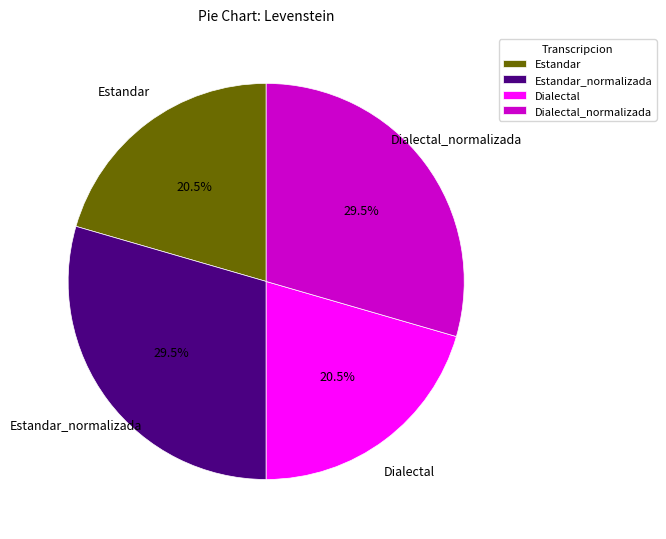

Approximately how many times larger is the value at Estandar compared to Estandar_normalizada?

0.7